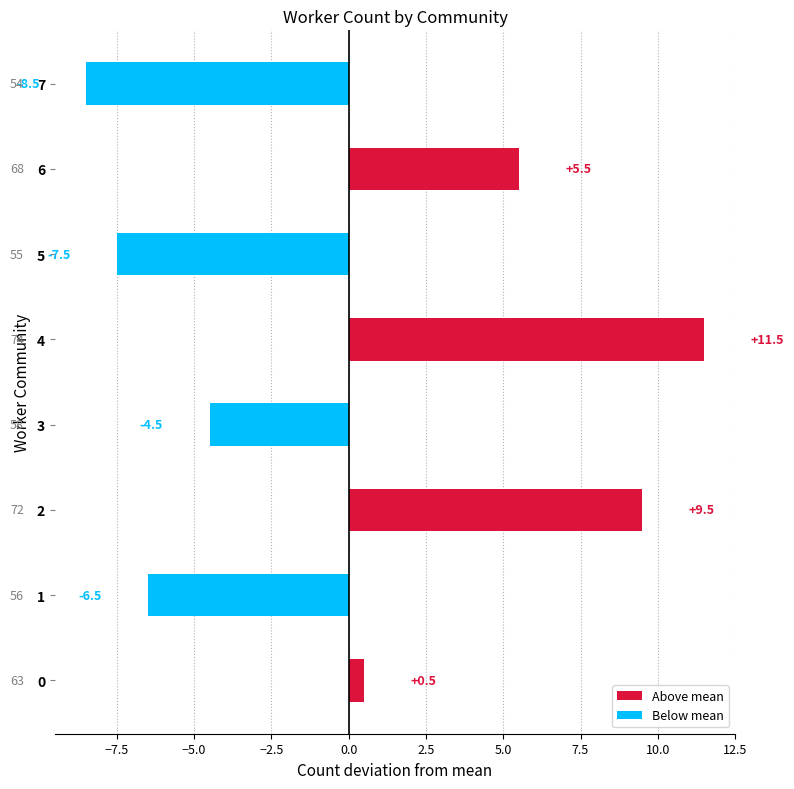

What is the value of the 1st bar from the left?

0.5